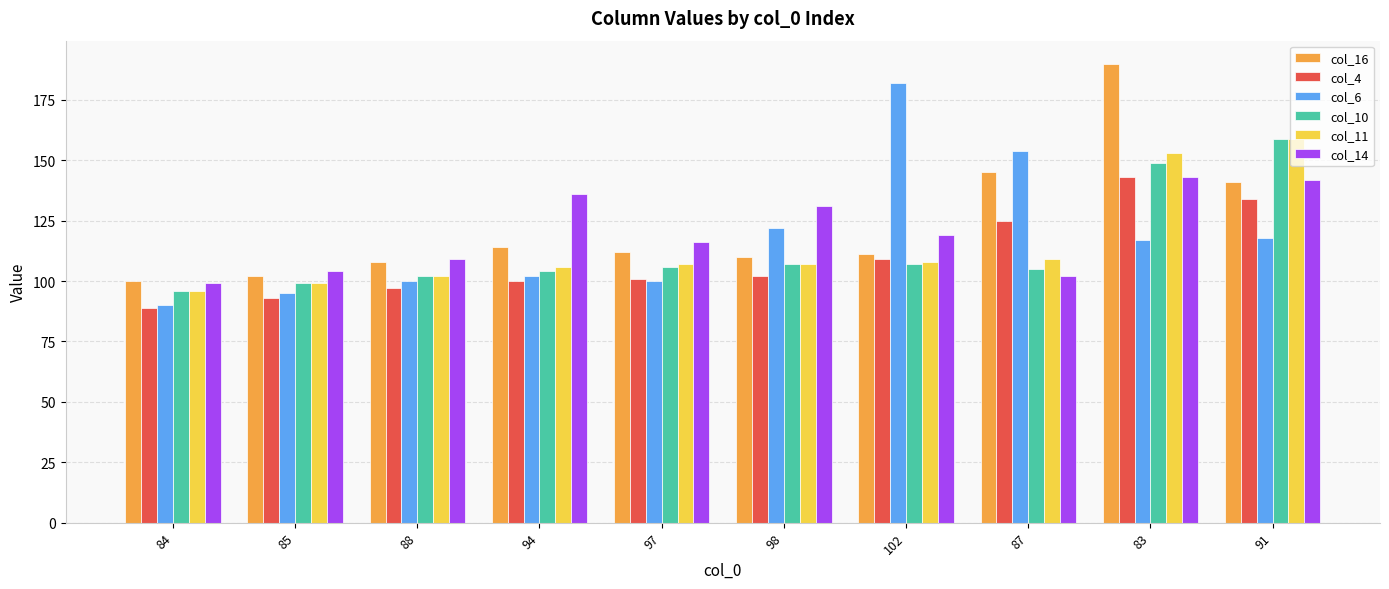

What value does the col_11 series have at 85, to the nearest 10?

100